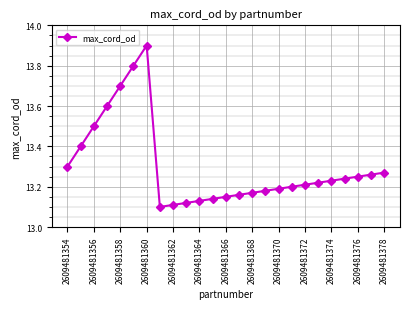

What is the difference between the maximum and second lowest values?

0.8